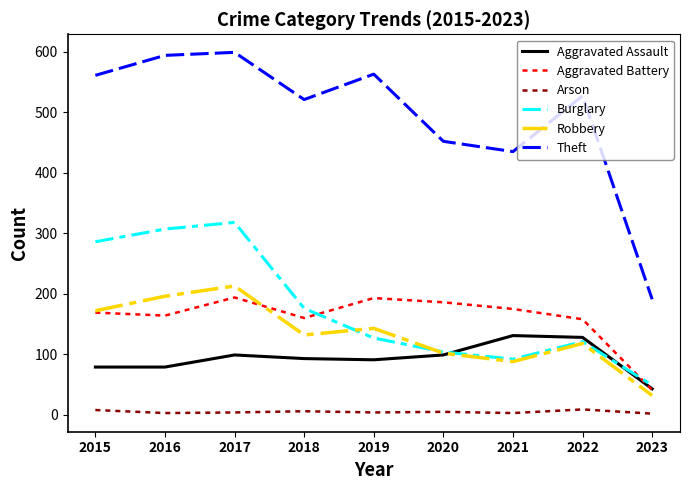

Between 2015 and 2019, which series saw the biggest shift?

Burglary